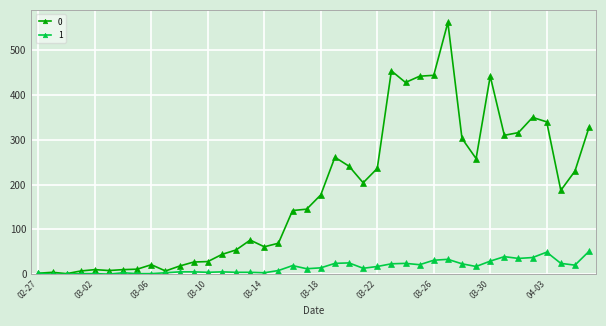

Rank the series by their average value, from highest to lowest.

0, 1